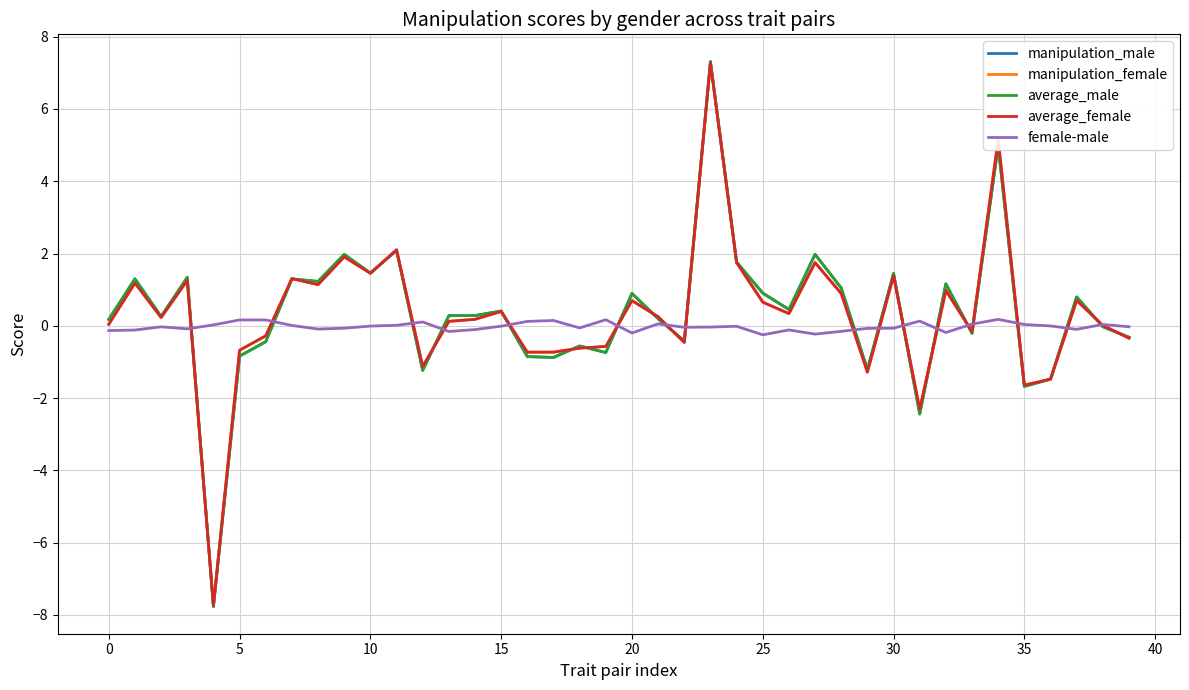

Which series has the widest spread of values?

average_male